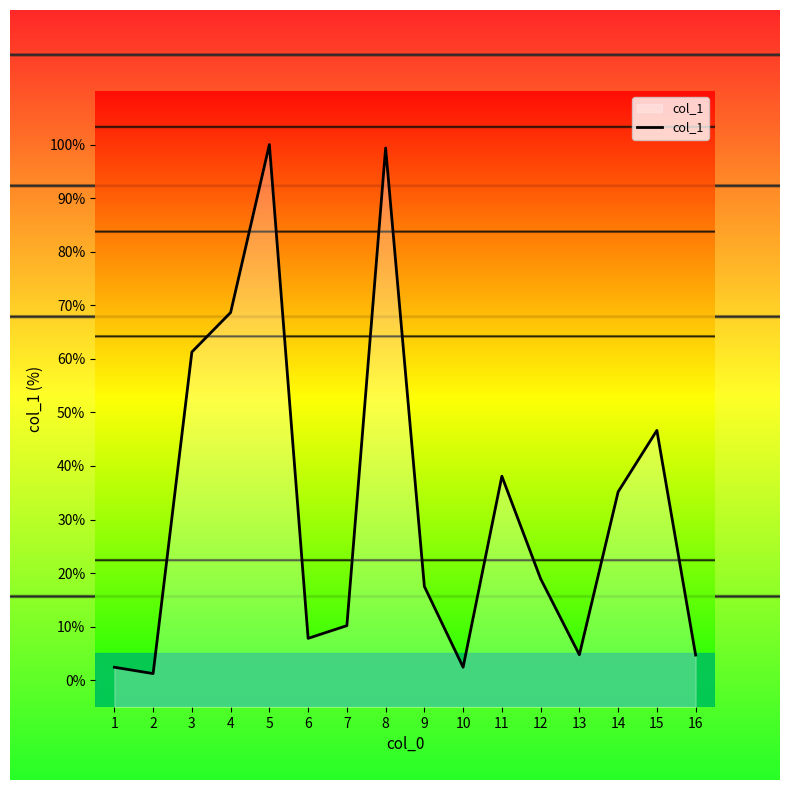

How many lines are shown in the chart?

1